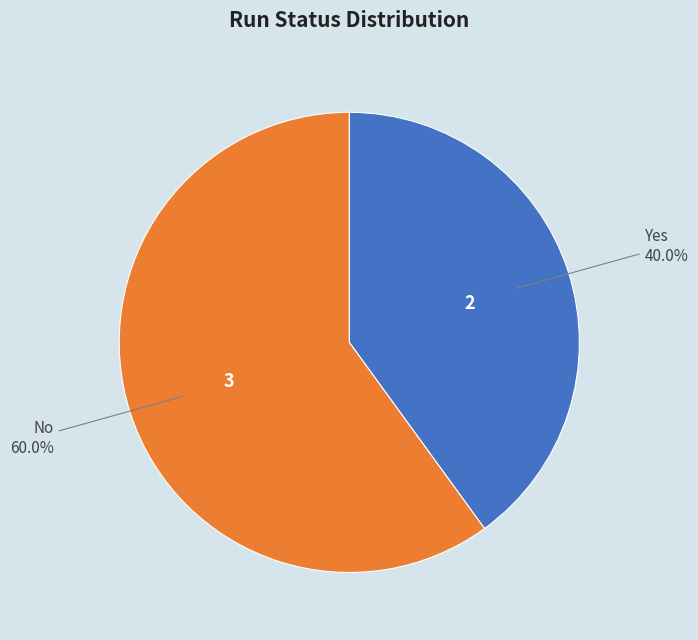

How many segments does this pie chart have?

2